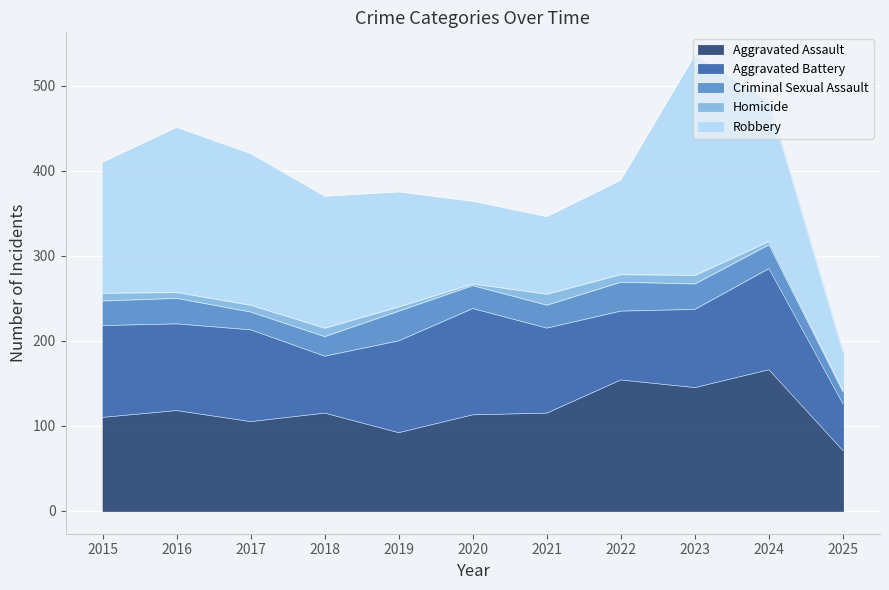

What is the difference between the highest and lowest values at 2018?

145